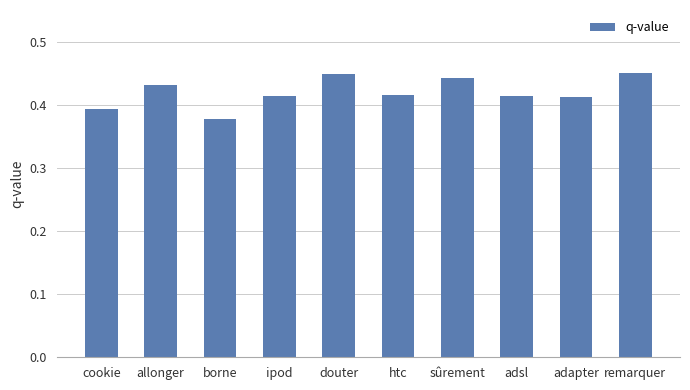

What is the label of the 9th bar from the right?

allonger